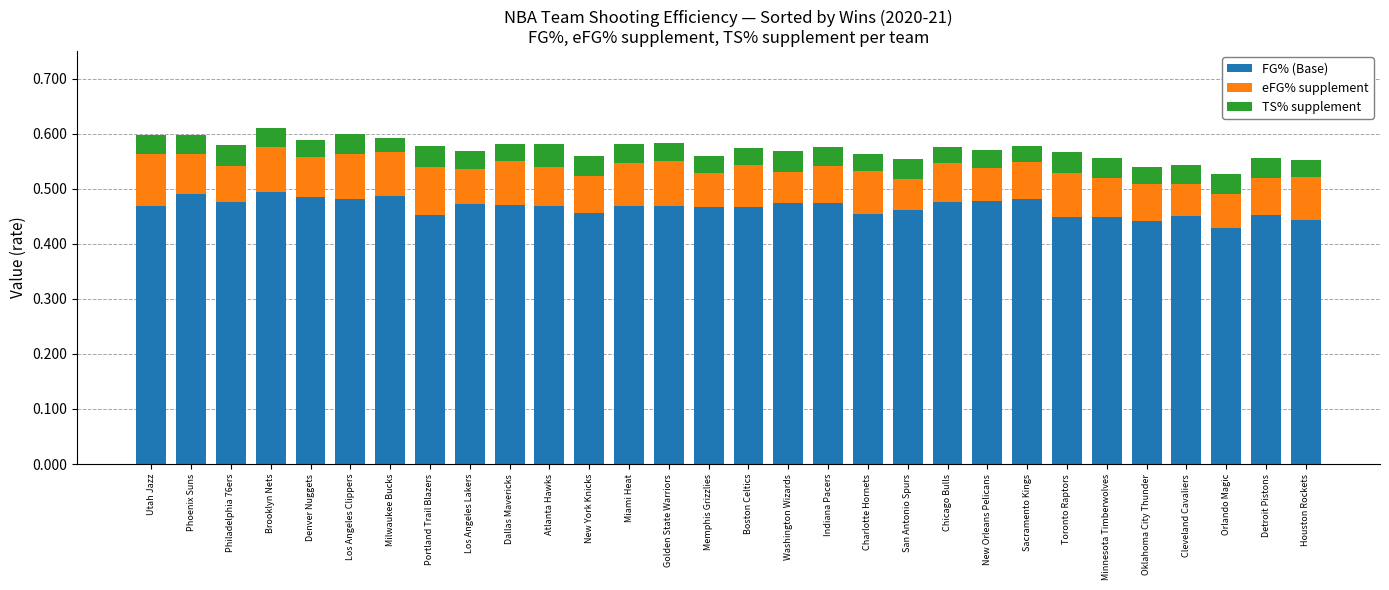

What is the sum of all FG% (Base) values?

14.0